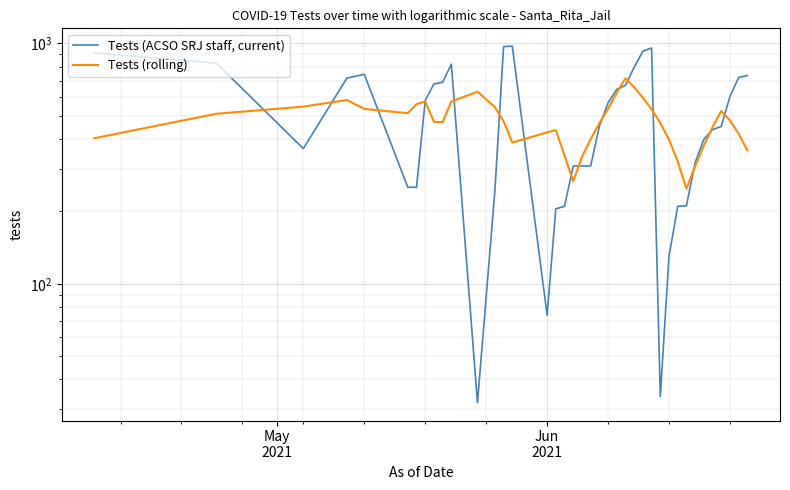

True or false: Tests (ACSO SRJ staff, current) has more than 2 interior local peaks.

True